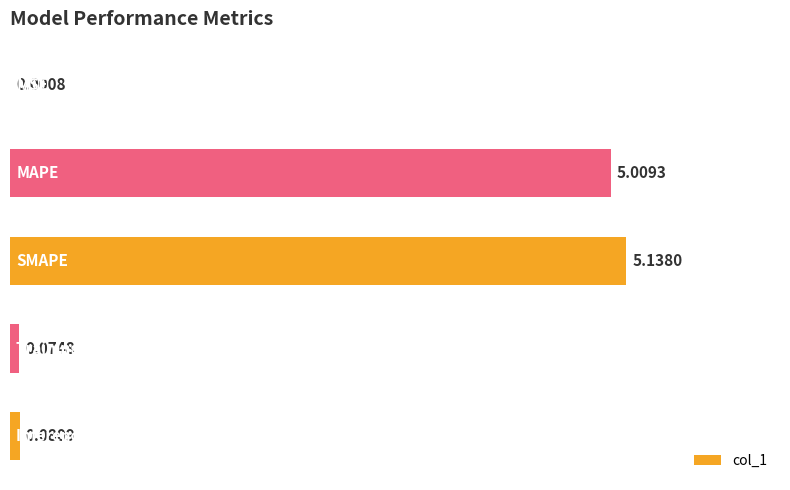

What is the sum of all values?

10.3